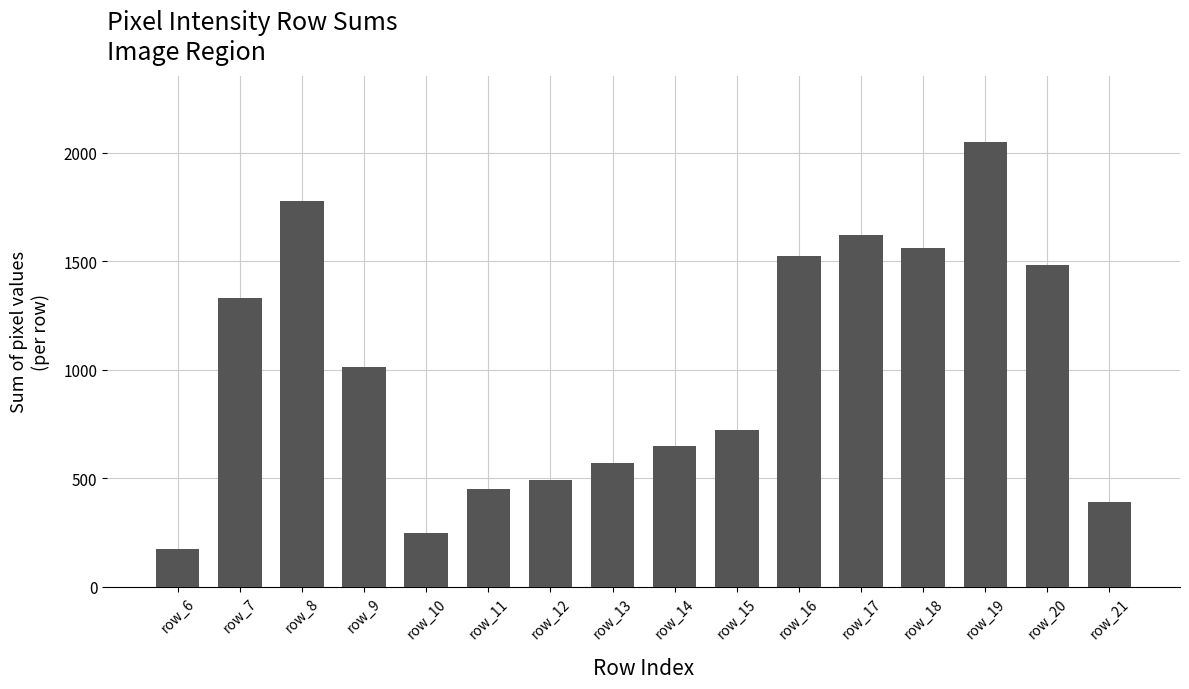

Reading left to right, list all the values displayed in this chart.

row_6=174	row_7=1330	row_8=1779	row_9=1015	row_10=248	row_11=448	row_12=490	row_13=572	row_14=650	row_15=722	row_16=1523	row_17=1622	row_18=1563	row_19=2049	row_20=1481	row_21=388